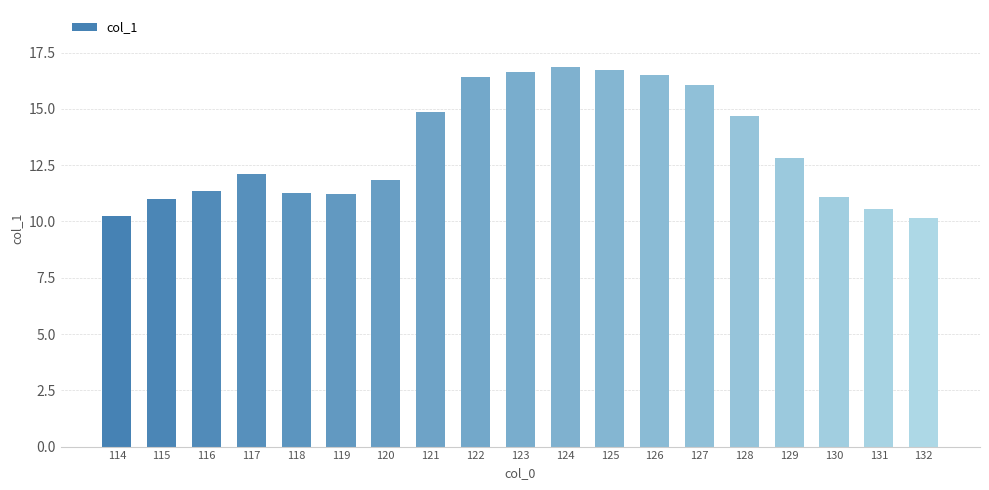

What is the value of the 15th bar from the left?

14.7